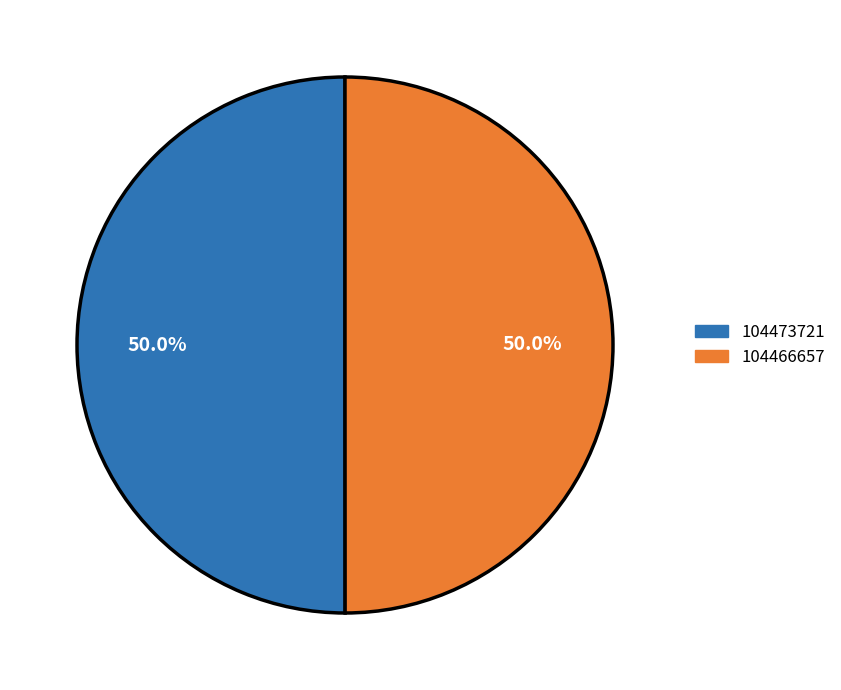

What percentage do 104473721 and 104466657 together represent?

100.0%